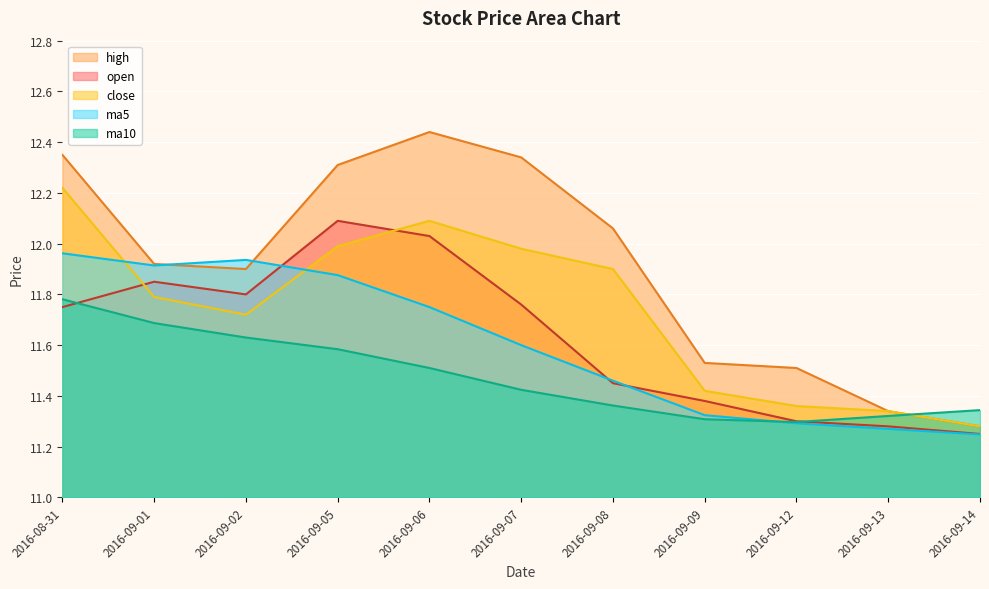

Does the chart display data point markers on the line(s)?

No